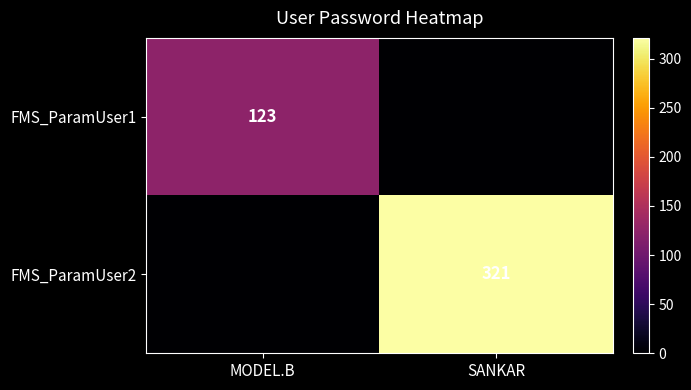

True or false: FMS_ParamUser2 has a value of 321 at SANKAR.

True